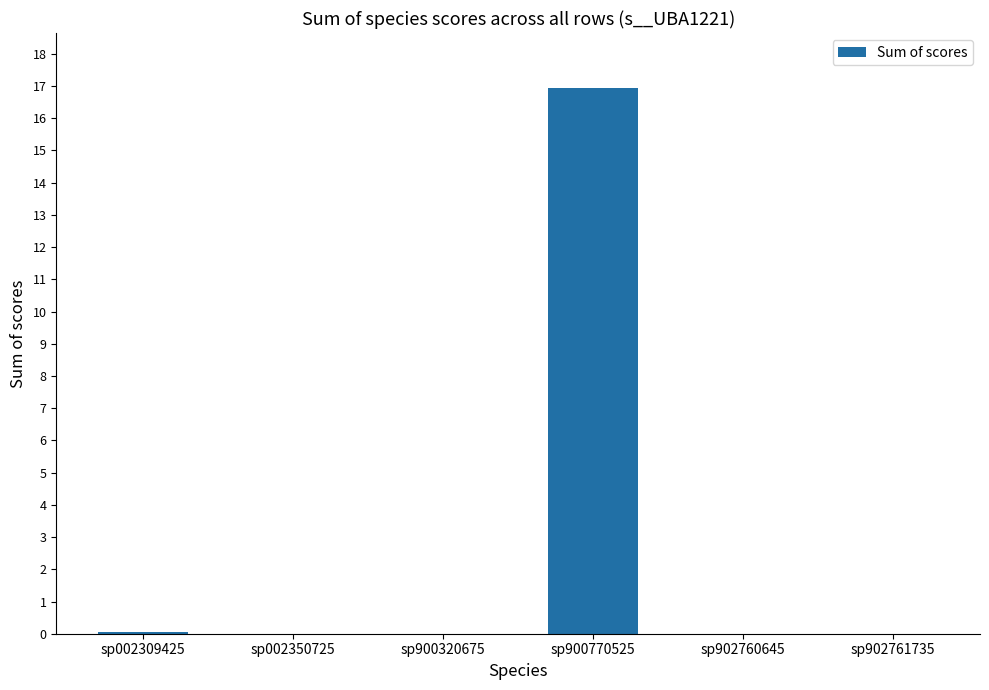

What is the change in value from sp900320675 to sp900770525?

+16.9